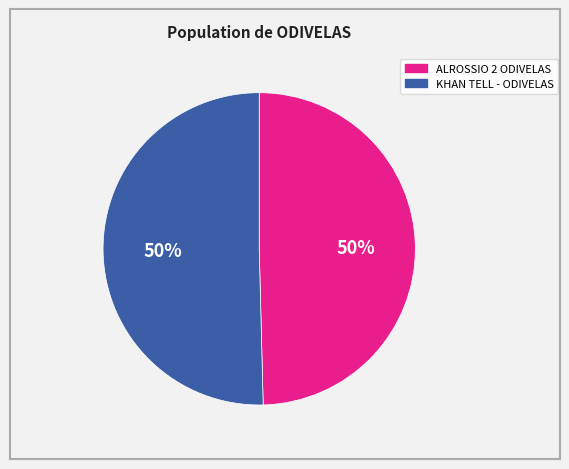

Combined, do KHAN TELL - ODIVELAS and ALROSSIO 2 ODIVELAS account for over 50%?

Yes